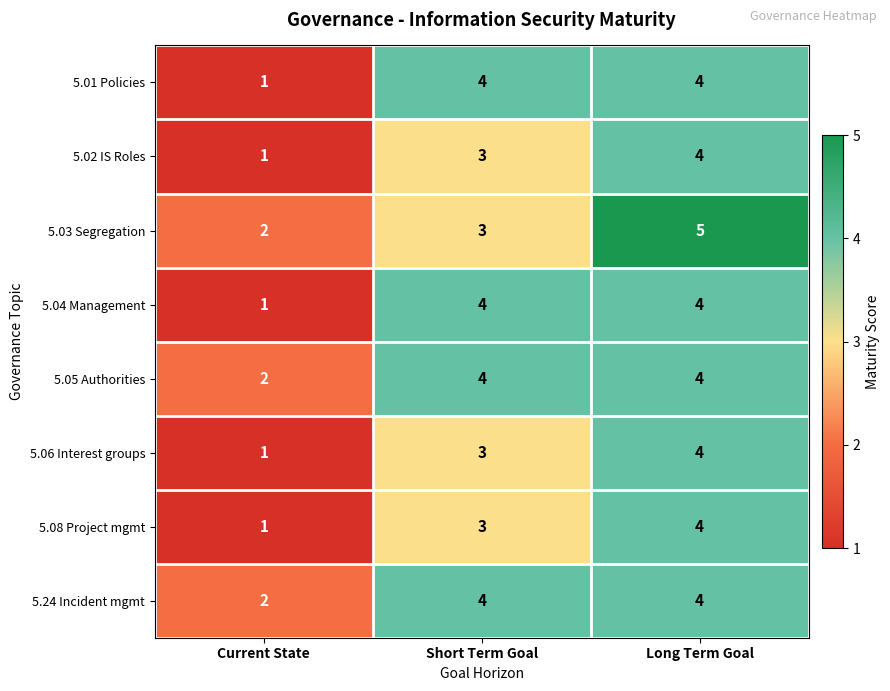

What is the total value across all series at Long Term Goal?

33